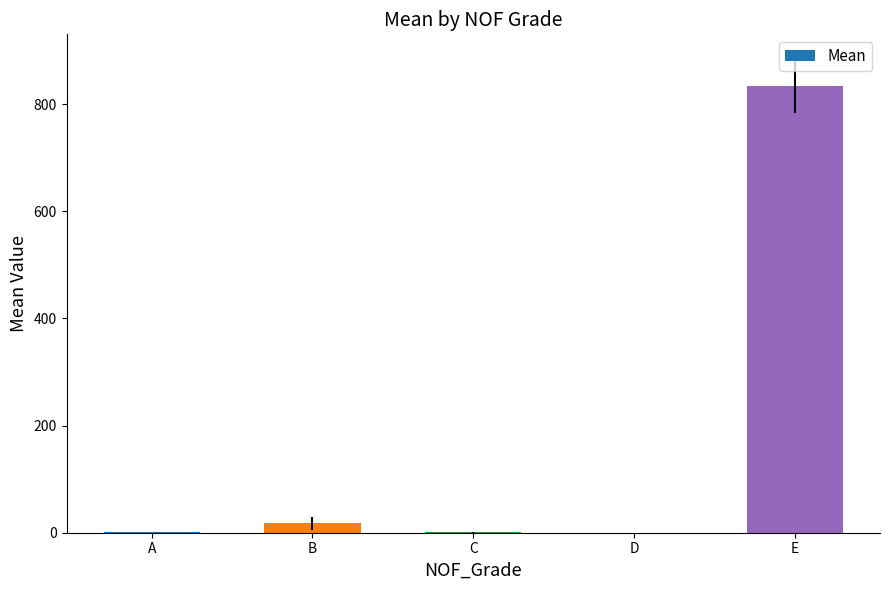

The chart shows a value of 497.9 at E. True or false?

False